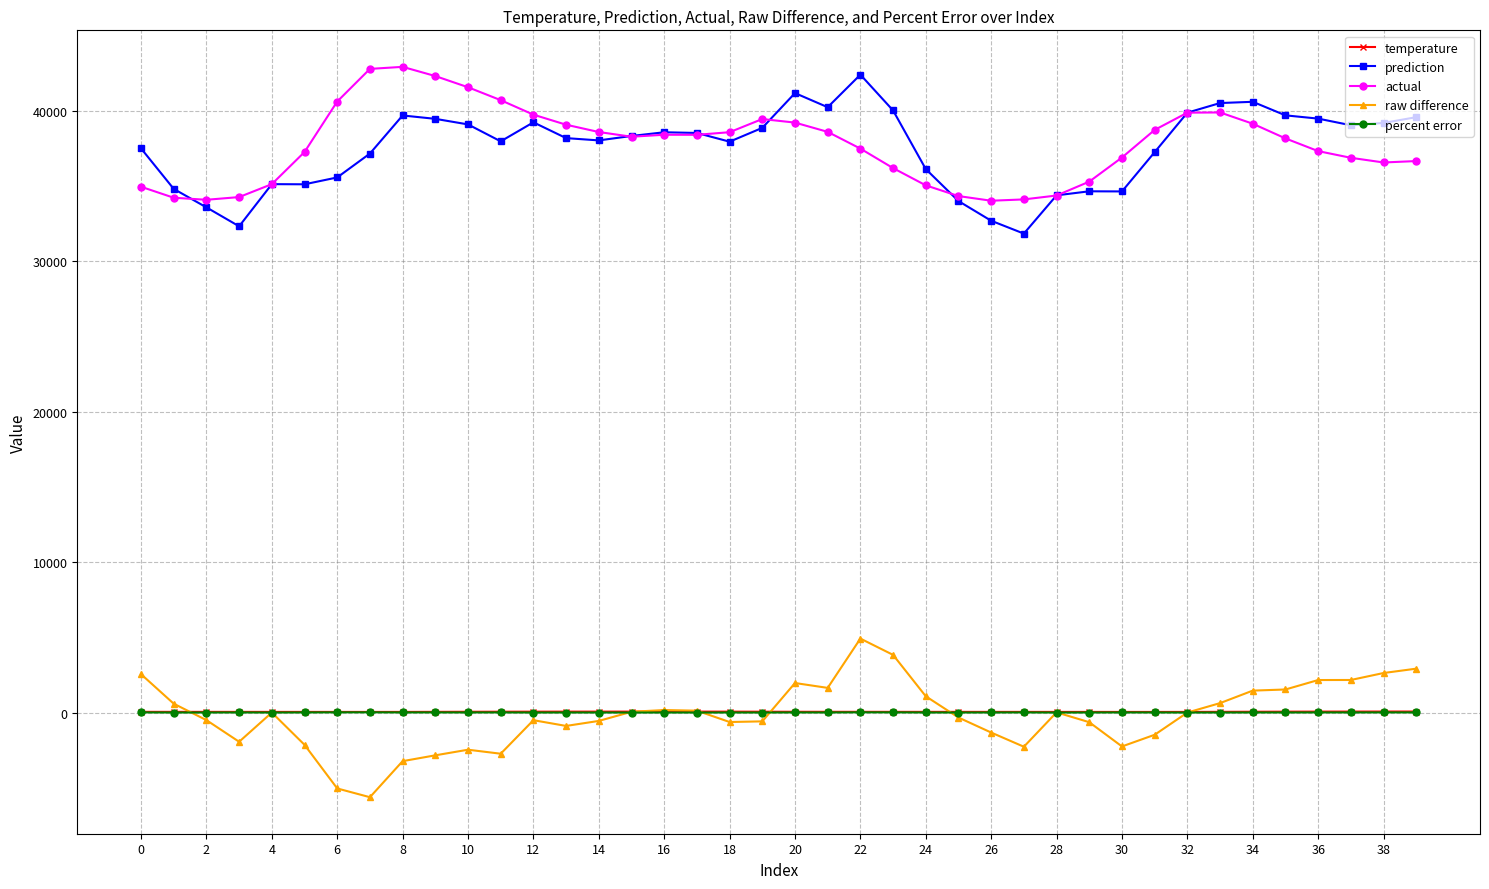

True or false: temperature and actual cross at least once.

False